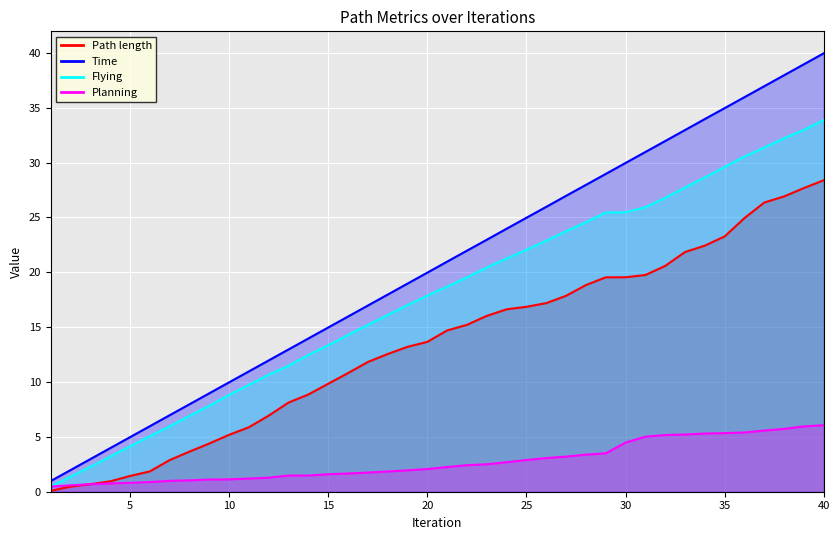

The value of Path length at 39 is 16.4. True or false?

False